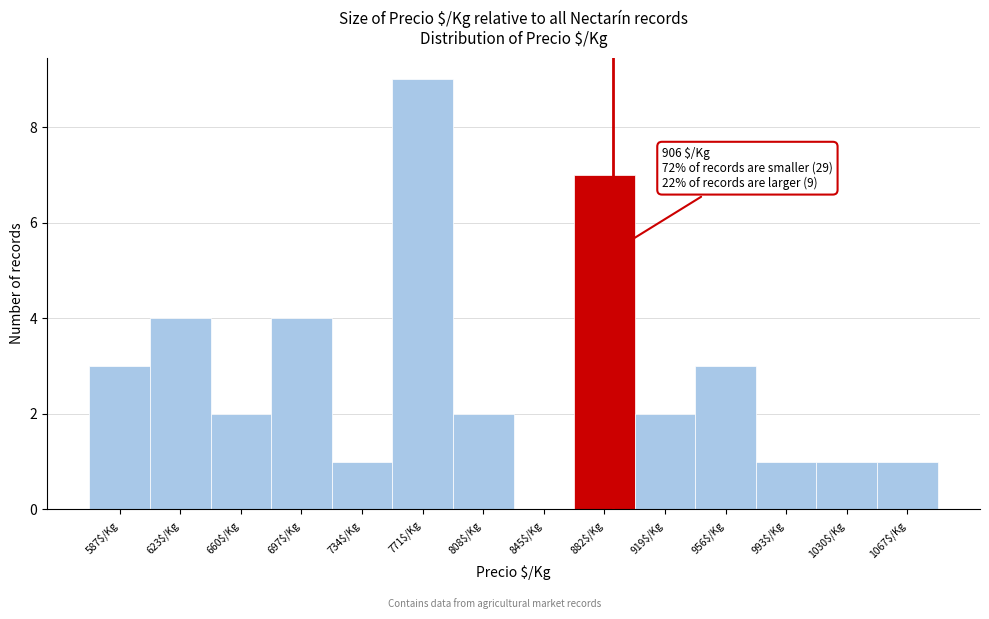

What is the greatest value displayed?

9